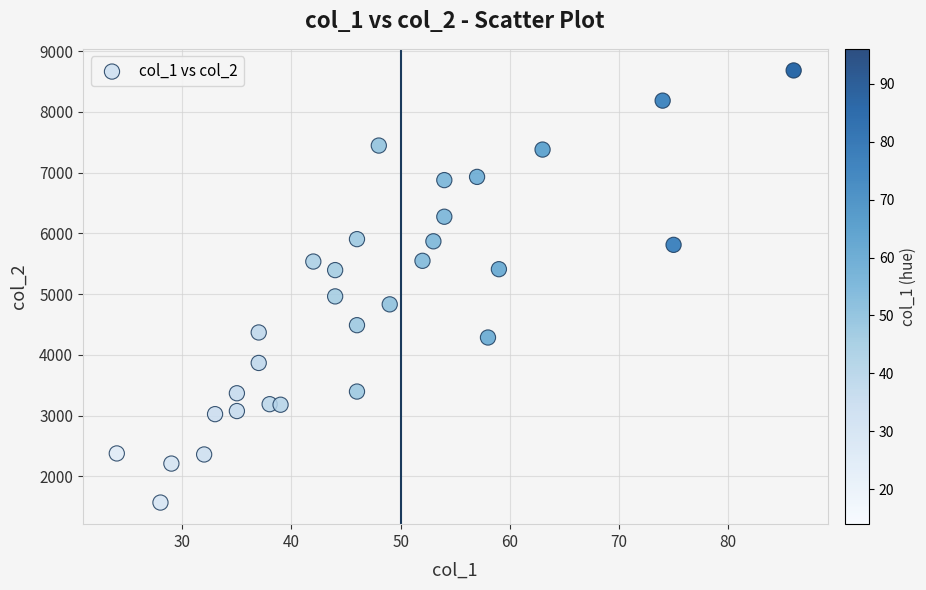

What Y value in the scatter plot is closest to 5126?

4963